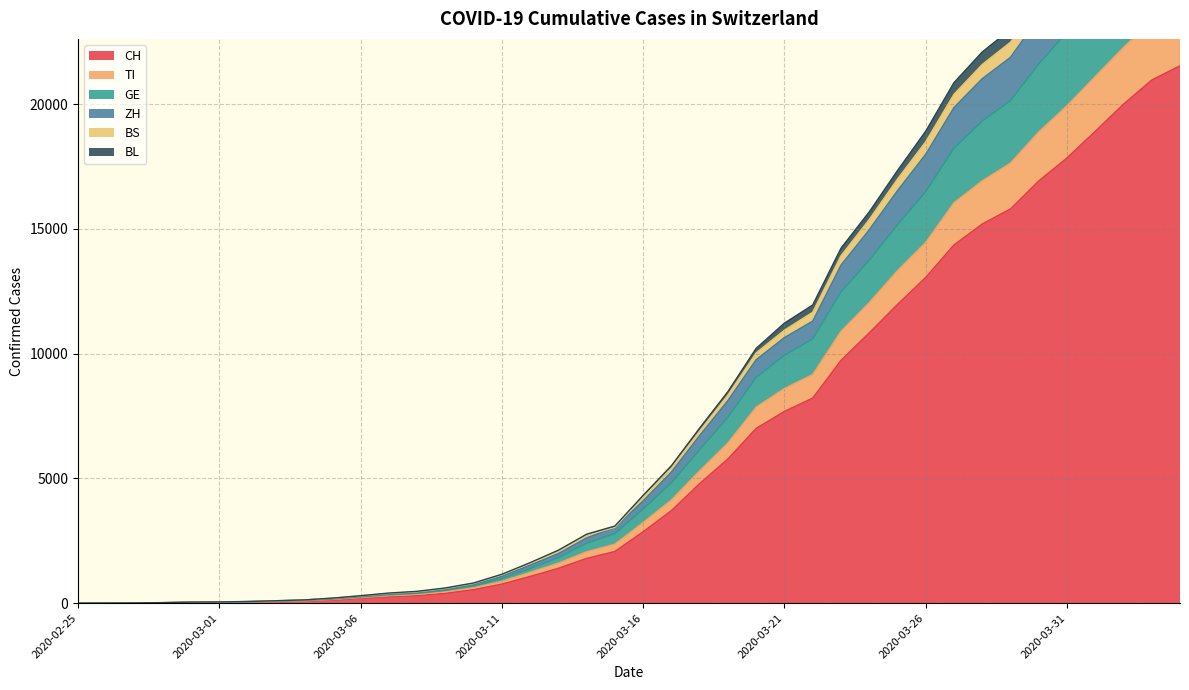

How many series are shown in this chart?

6